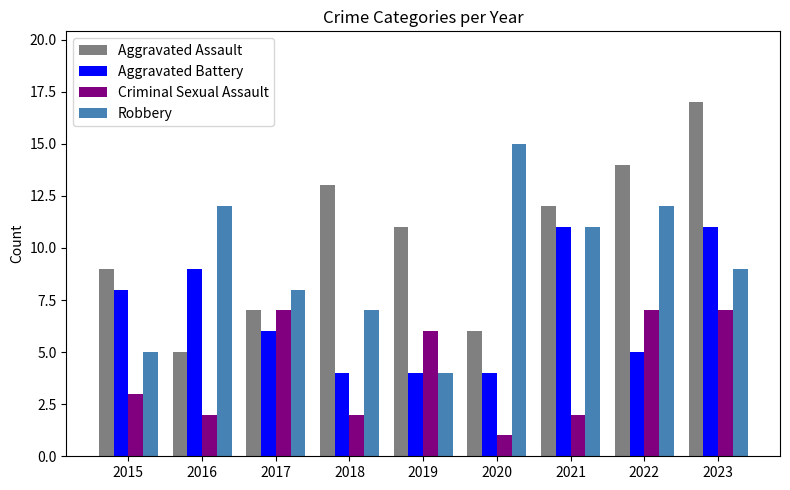

Reading right to left, extract all data points from this chart.

Aggravated Assault: 2023=17	2022=14	2021=12	2020=6	2019=11	2018=13	2017=7	2016=5	2015=9
Aggravated Battery: 2023=11	2022=5	2021=11	2020=4	2019=4	2018=4	2017=6	2016=9	2015=8
Criminal Sexual Assault: 2023=7	2022=7	2021=2	2020=1	2019=6	2018=2	2017=7	2016=2	2015=3
Robbery: 2023=9	2022=12	2021=11	2020=15	2019=4	2018=7	2017=8	2016=12	2015=5